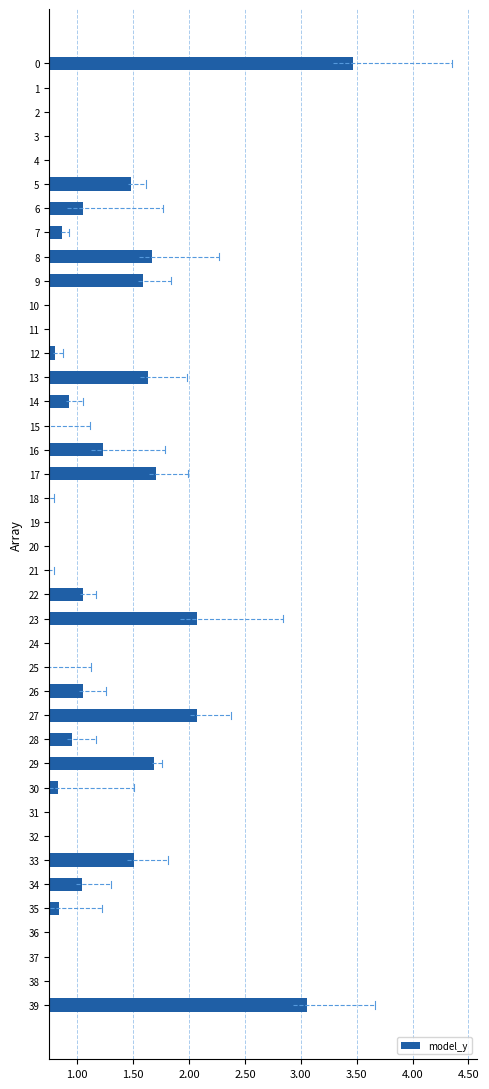

Count the number of categories in the chart.

40